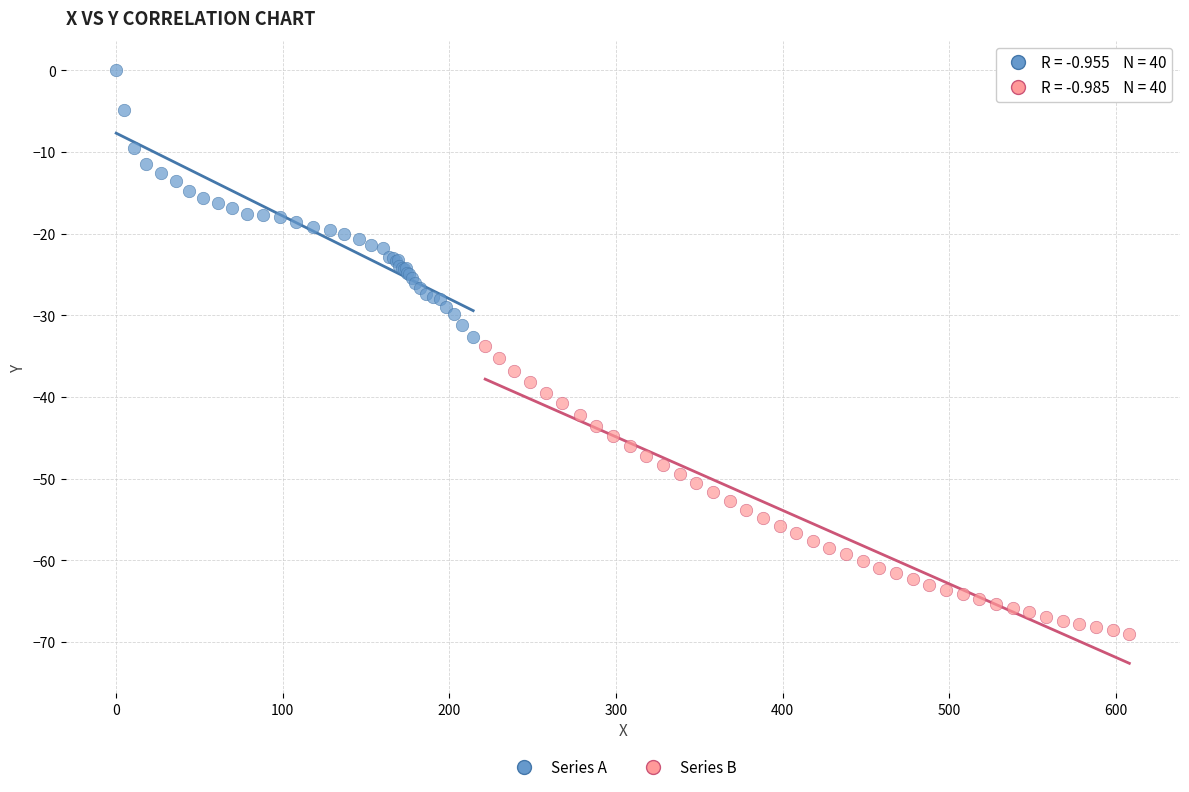

Which series reaches the minimum Y coordinate?

Series B